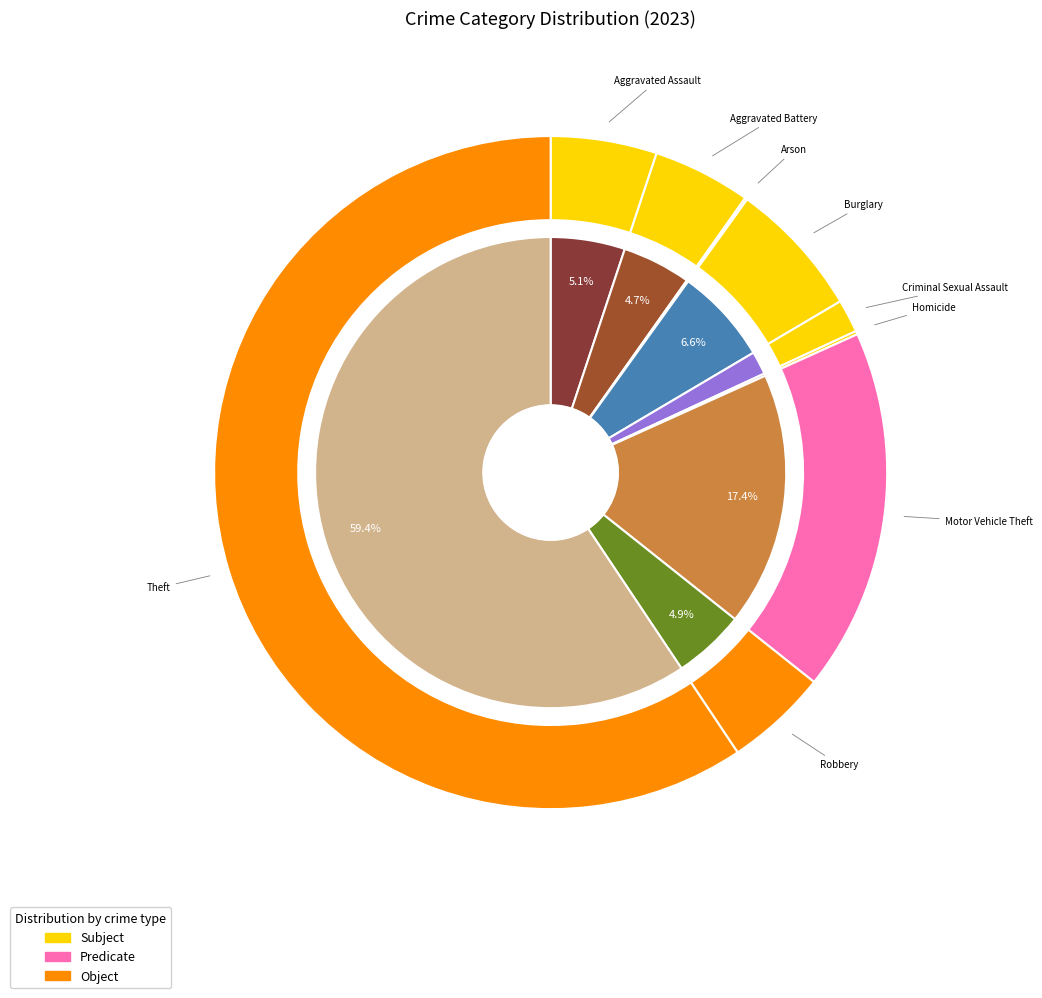

Which has a higher value, Burglary or Aggravated Assault?

Burglary